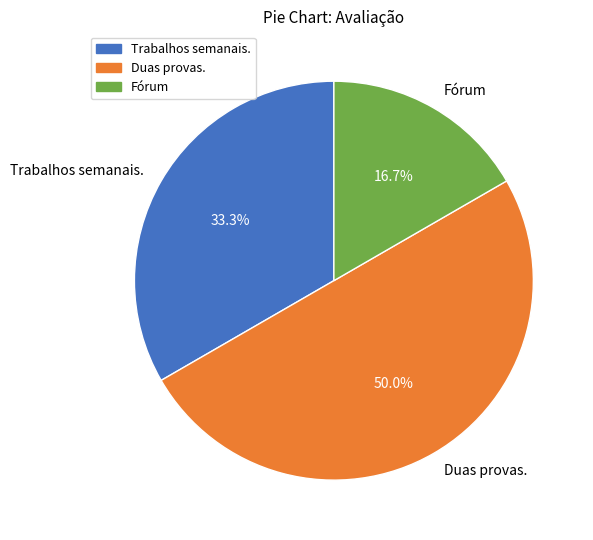

The Duas provas. slice represents 58% of the pie. True or false?

False